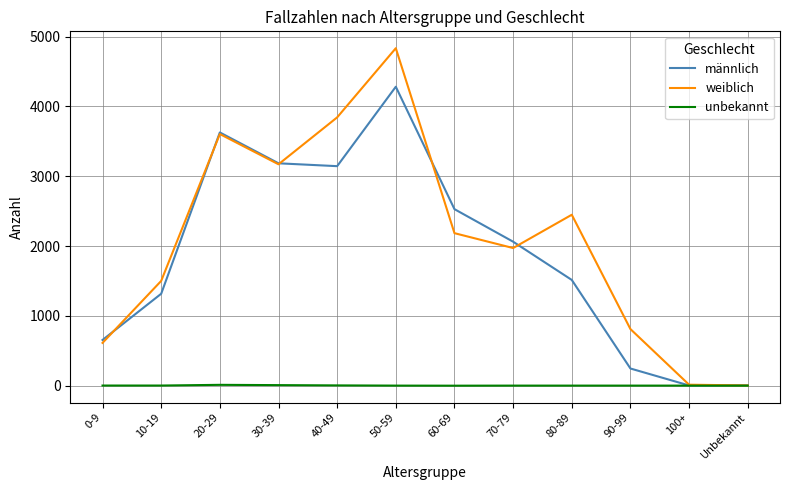

At which label is weiblich closest to 2419?

80-89